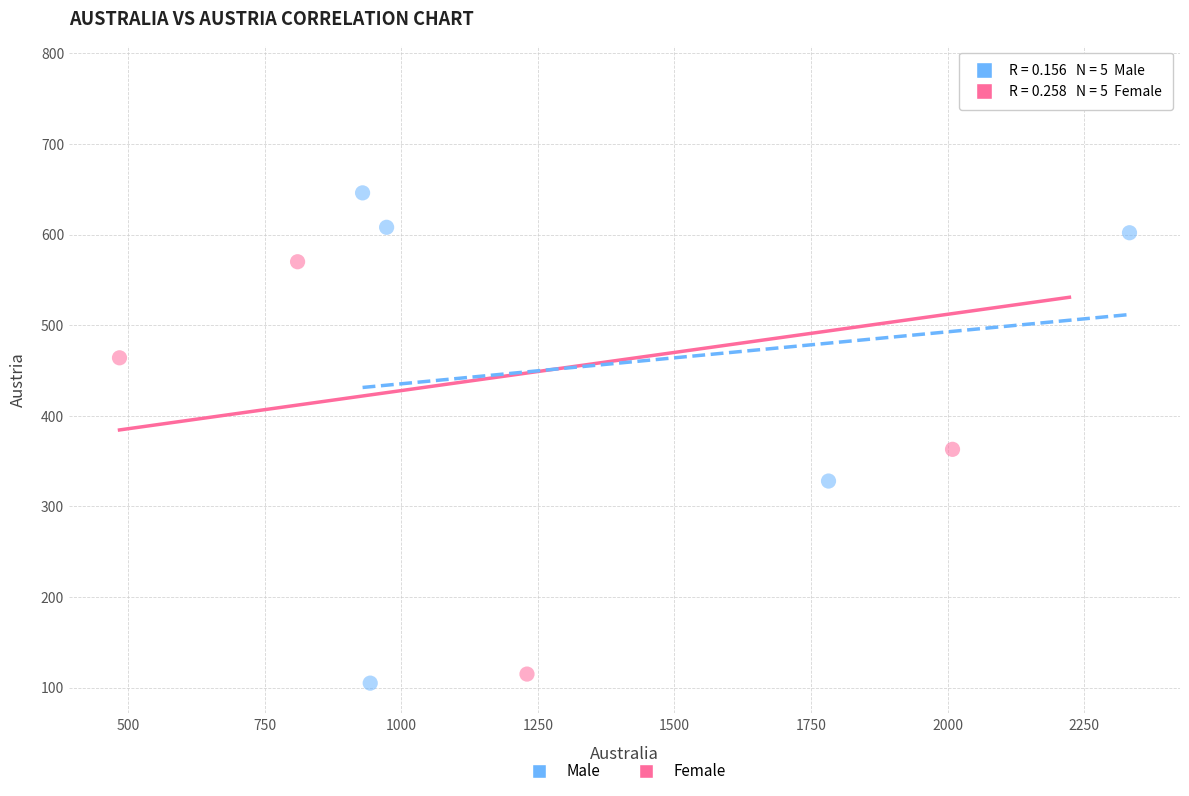

What are all the series names shown in the legend?

Male, Female